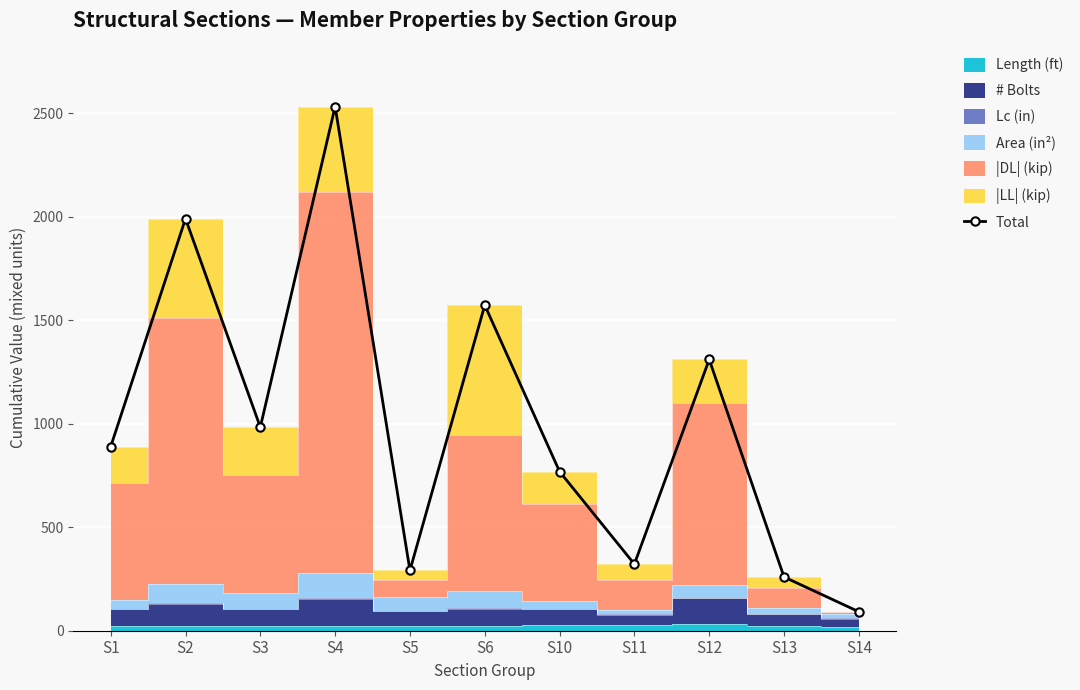

What is the value of the 7th point from the left?

769.2